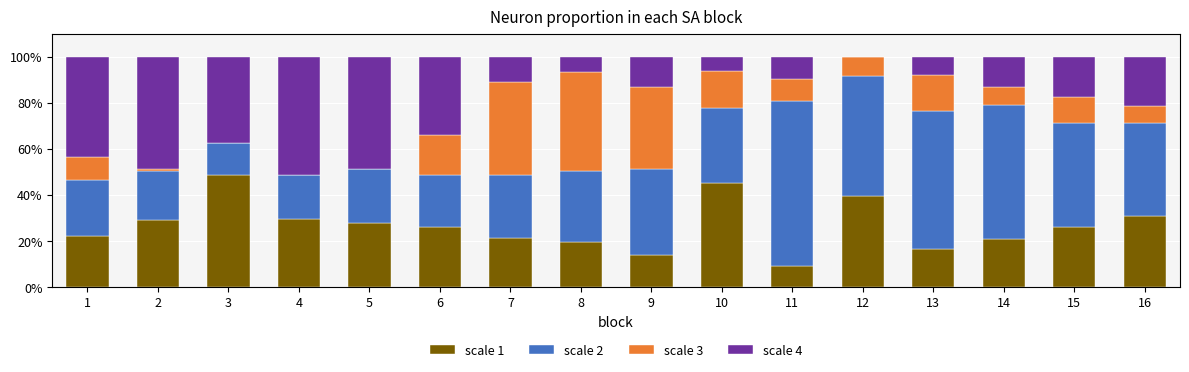

What is the total value across all series at 8?

100.0